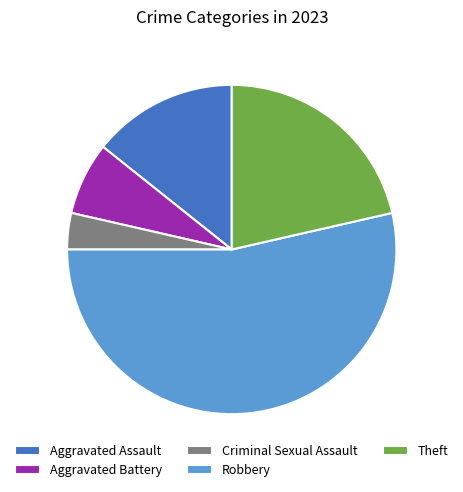

Combined, do Aggravated Assault and Robbery account for over 50%?

Yes